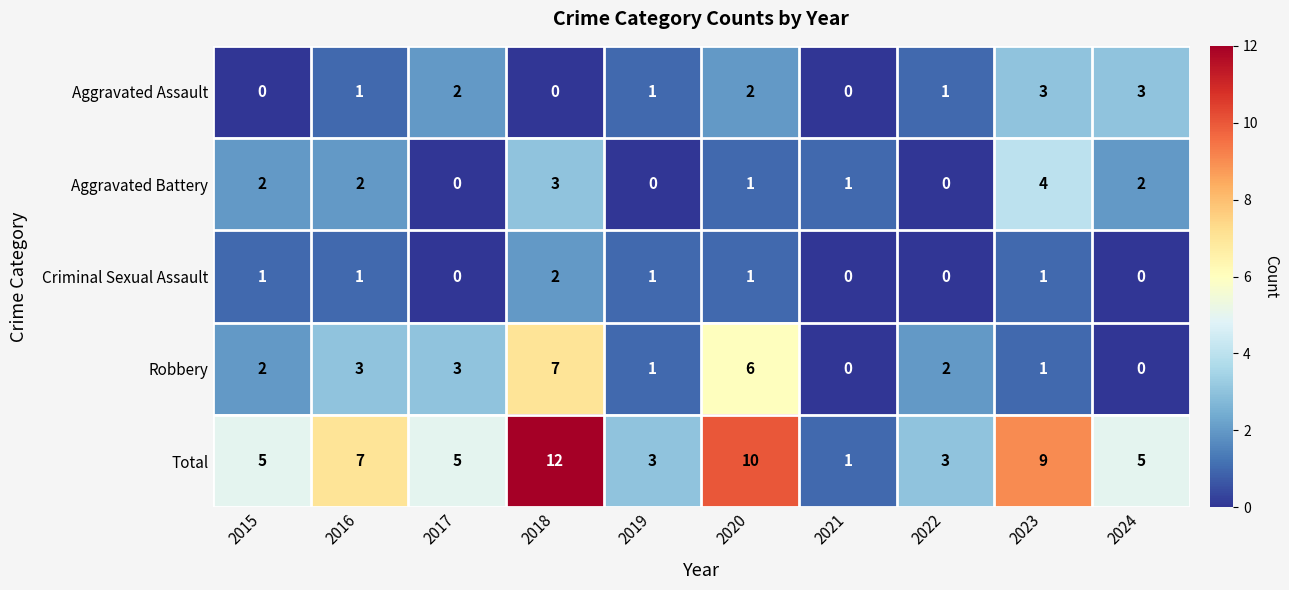

Count the Aggravated Battery values in the range 0 to 2.

8